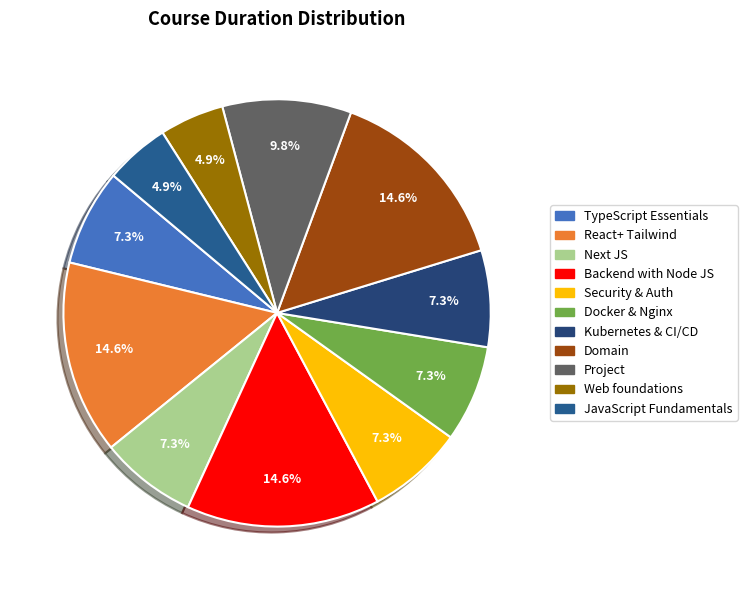

What is the smallest slice in the pie chart?

Web foundations